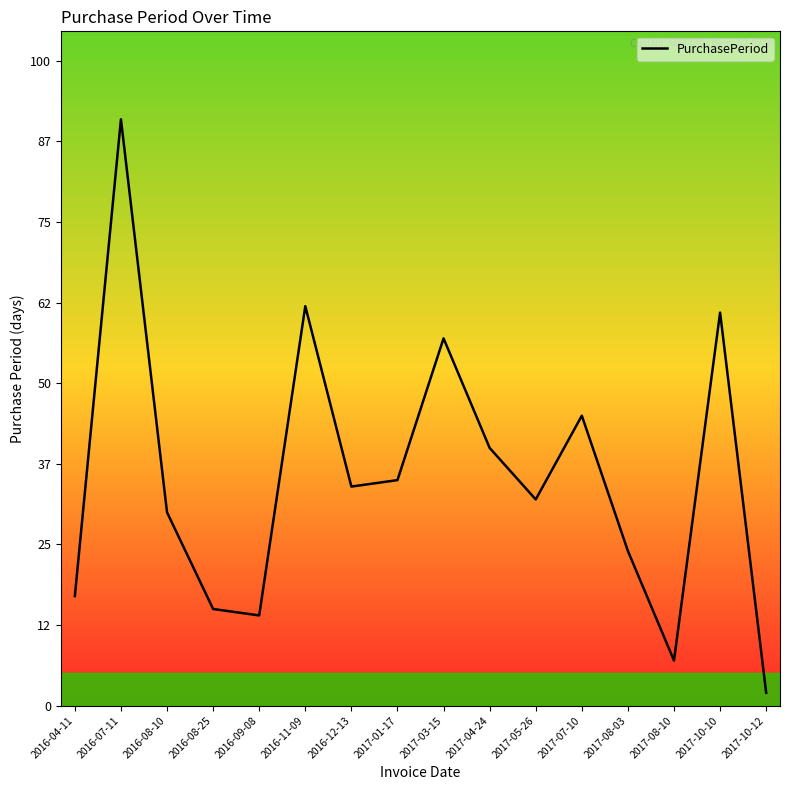

At which category does the data reach its first local valley?

2016-09-08